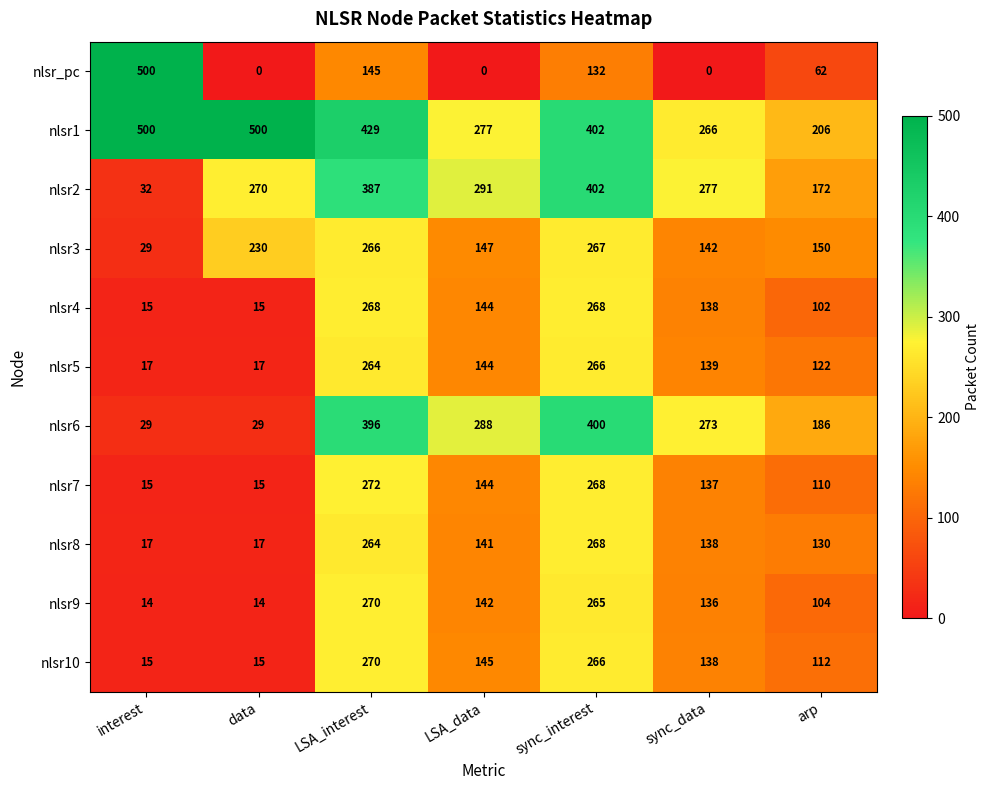

Which series has the largest total across all categories?

nlsr1